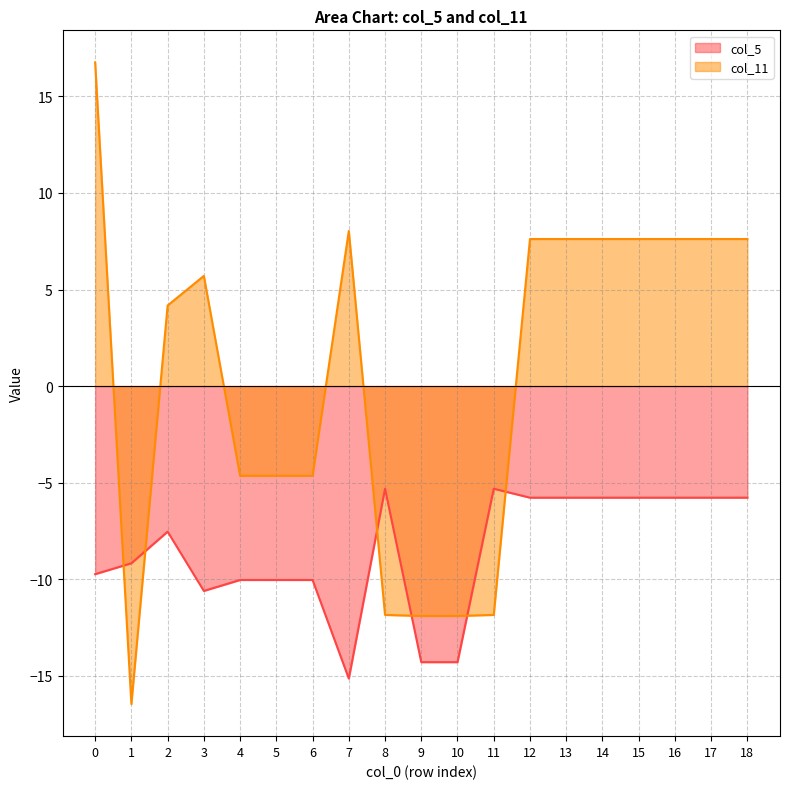

Does the chart display data point markers on the line(s)?

No